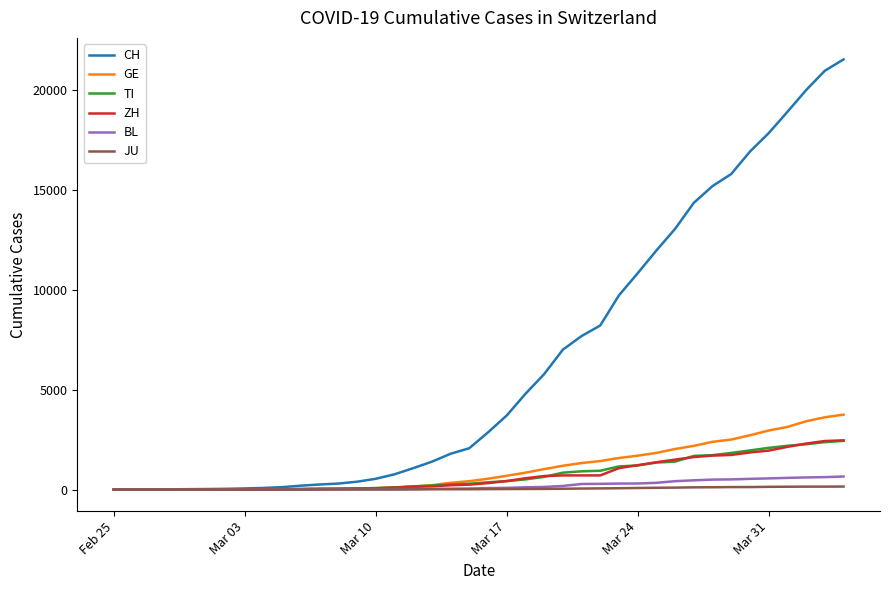

Which series has the largest total across all categories?

CH